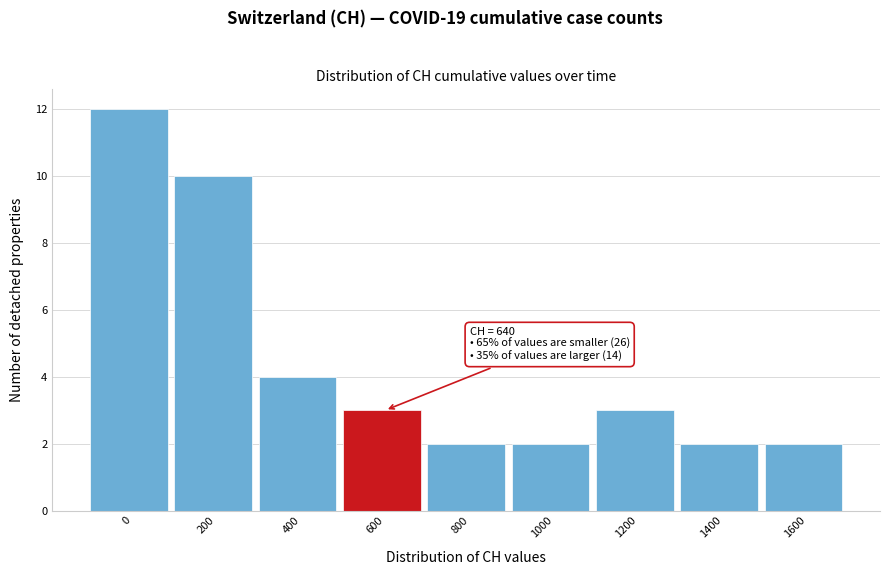

Reading right to left, transcribe all the data shown in this chart.

2	2	3	2	2	3	4	10	12